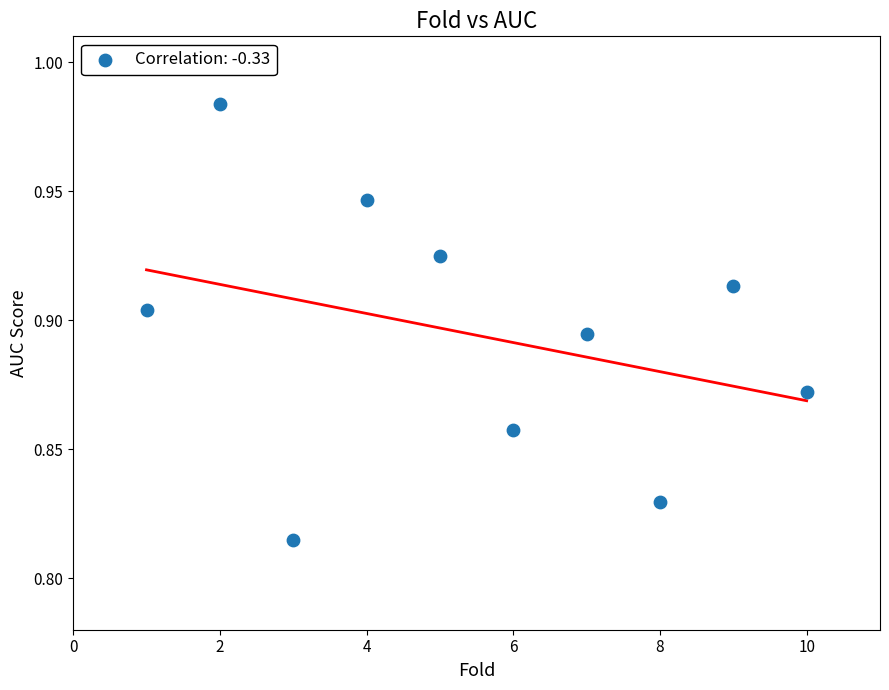

What is the range of X values (max minus min)?

9.0